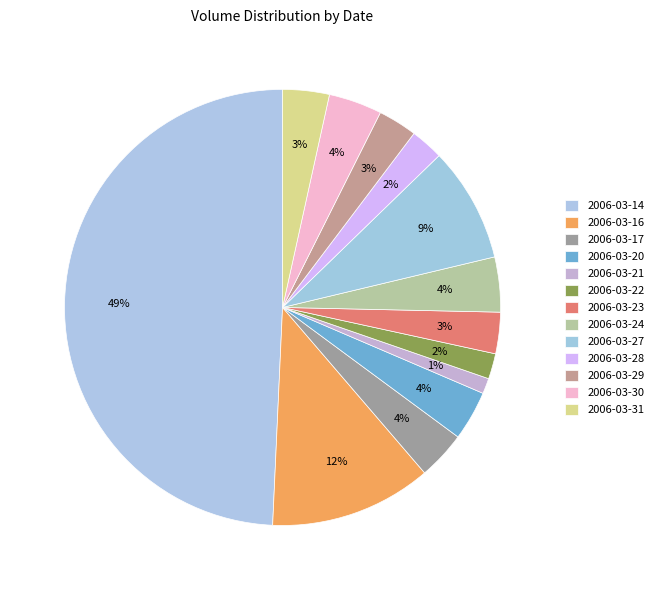

What percentage is the 2006-03-21 slice, to the nearest percent?

1%